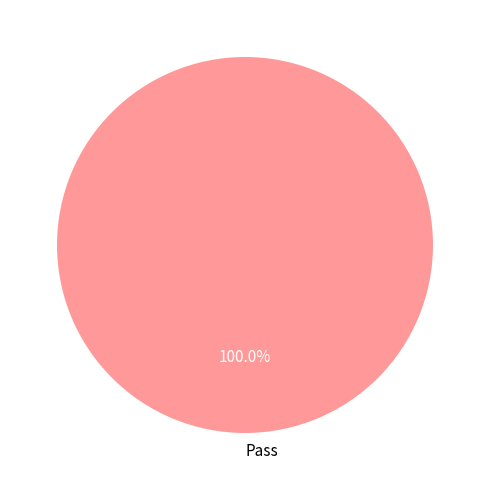

Is it true that Pass is 93% of the pie?

False